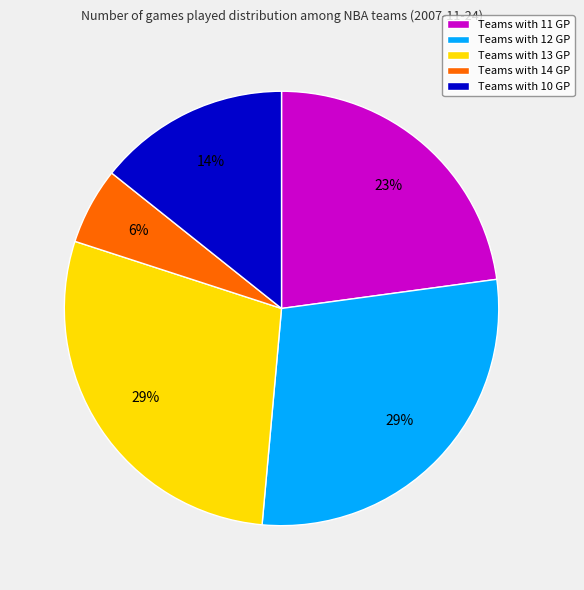

Which has a higher value, Teams with 11 GP or Teams with 10 GP?

Teams with 11 GP